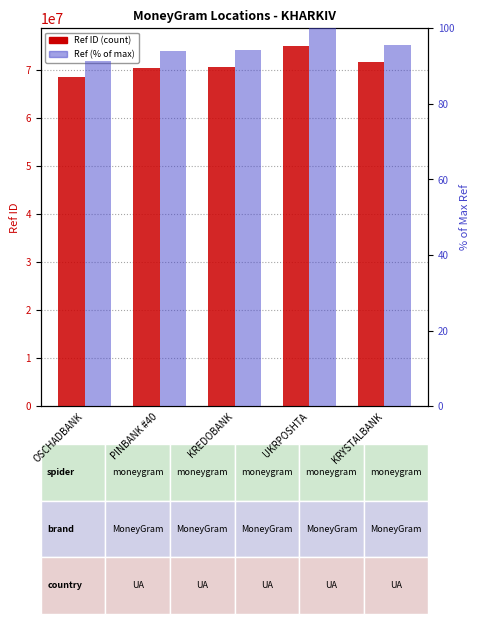

What is the label of the 1st bar from the right?

KRYSTALBANK